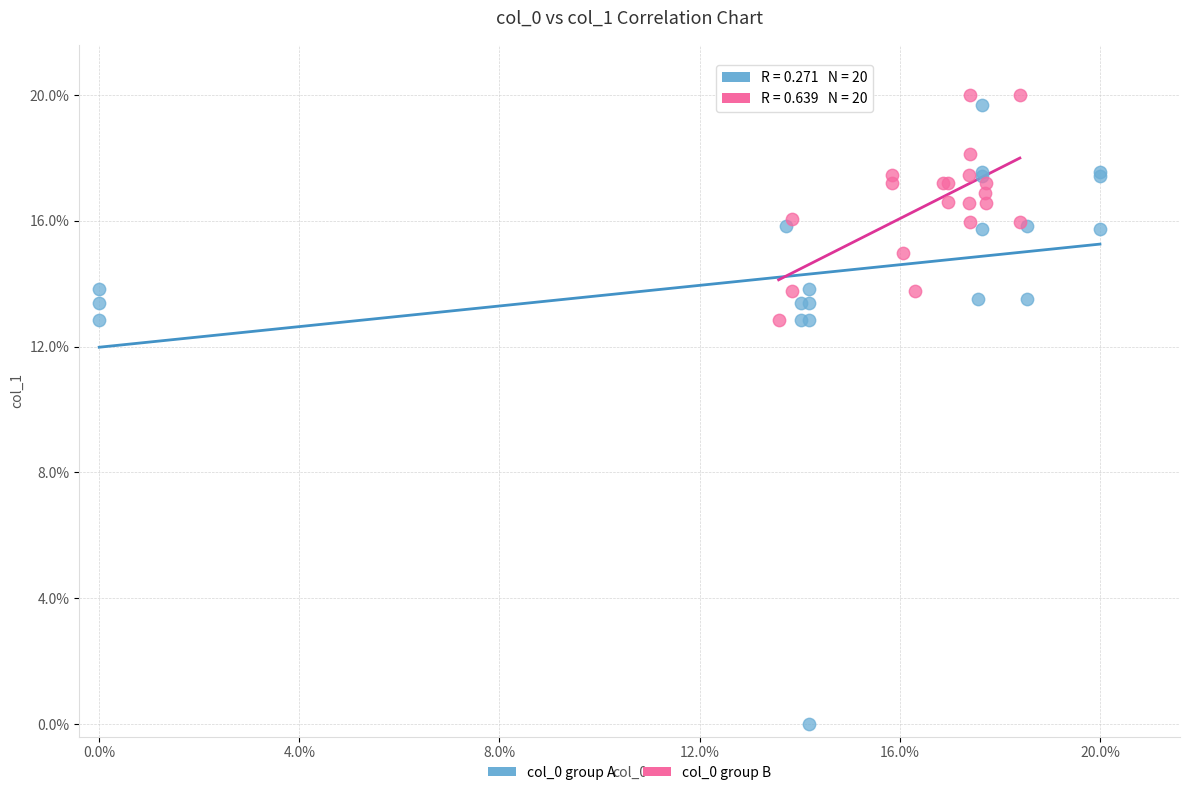

Which series reaches the maximum Y coordinate?

col_0 group B